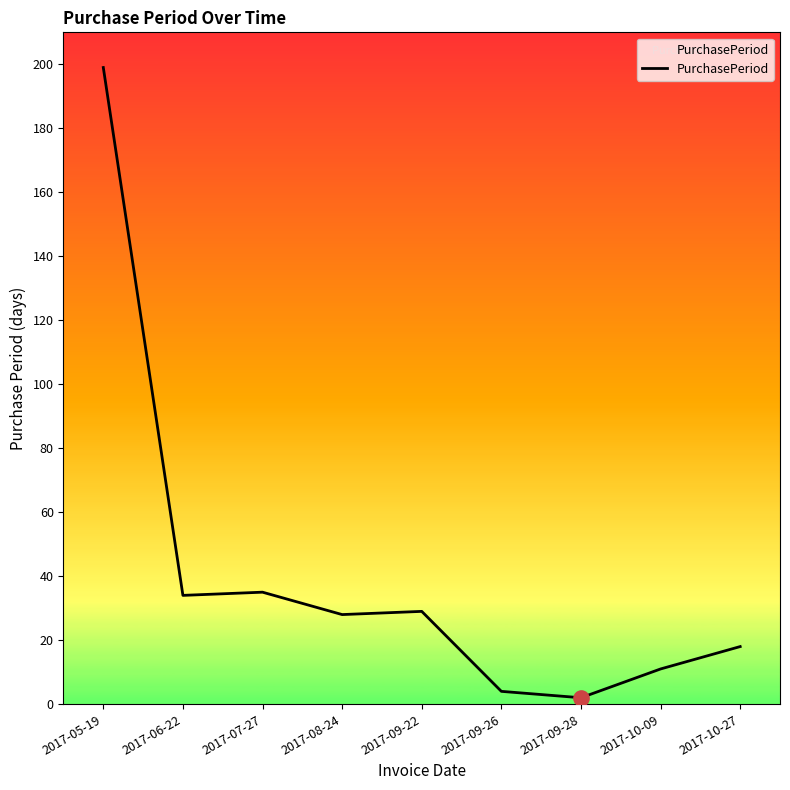

What is the ratio of the value at 2017-07-27 to the value at 2017-09-22?

1.2